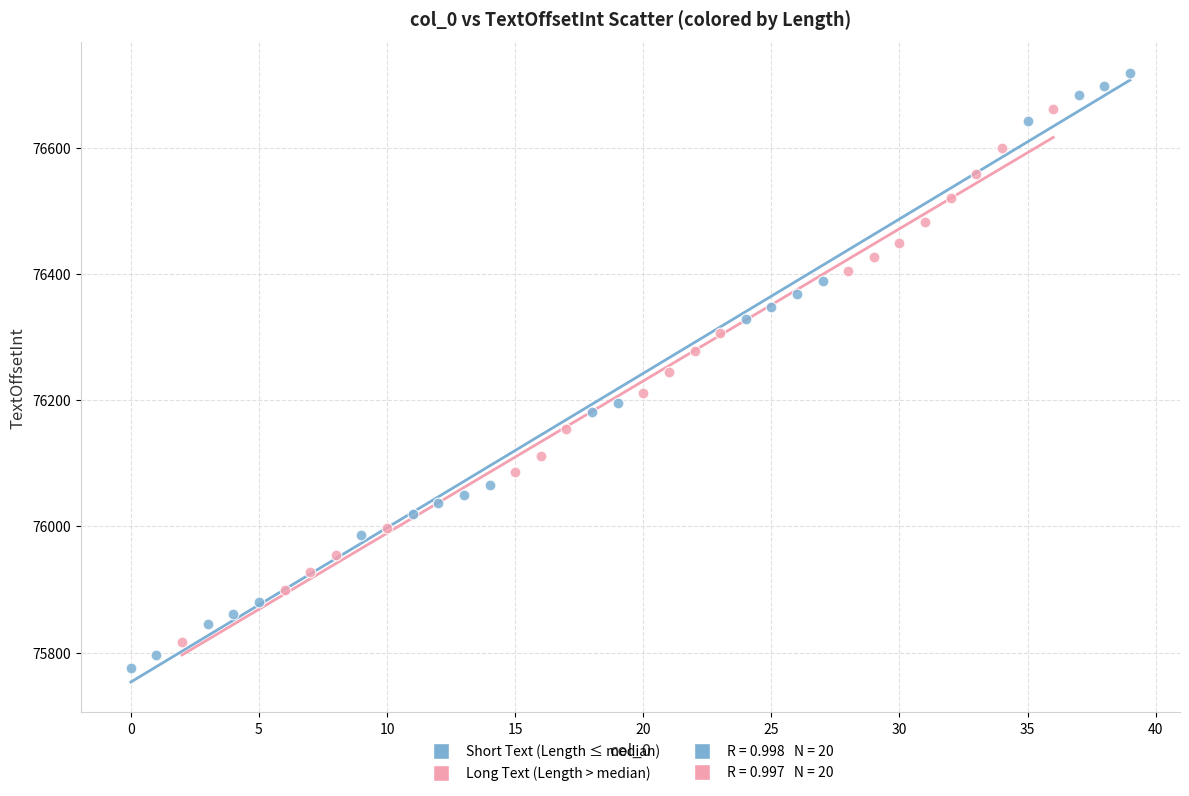

Which series has the largest Y range (max minus min)?

Short Text (Length ≤ median)